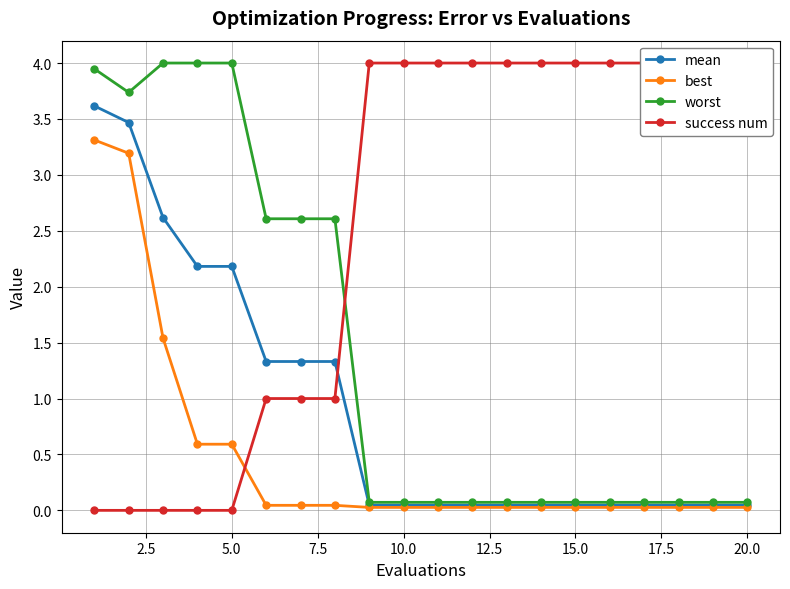

Is it true that best equals 0.0 at 10.0?

True